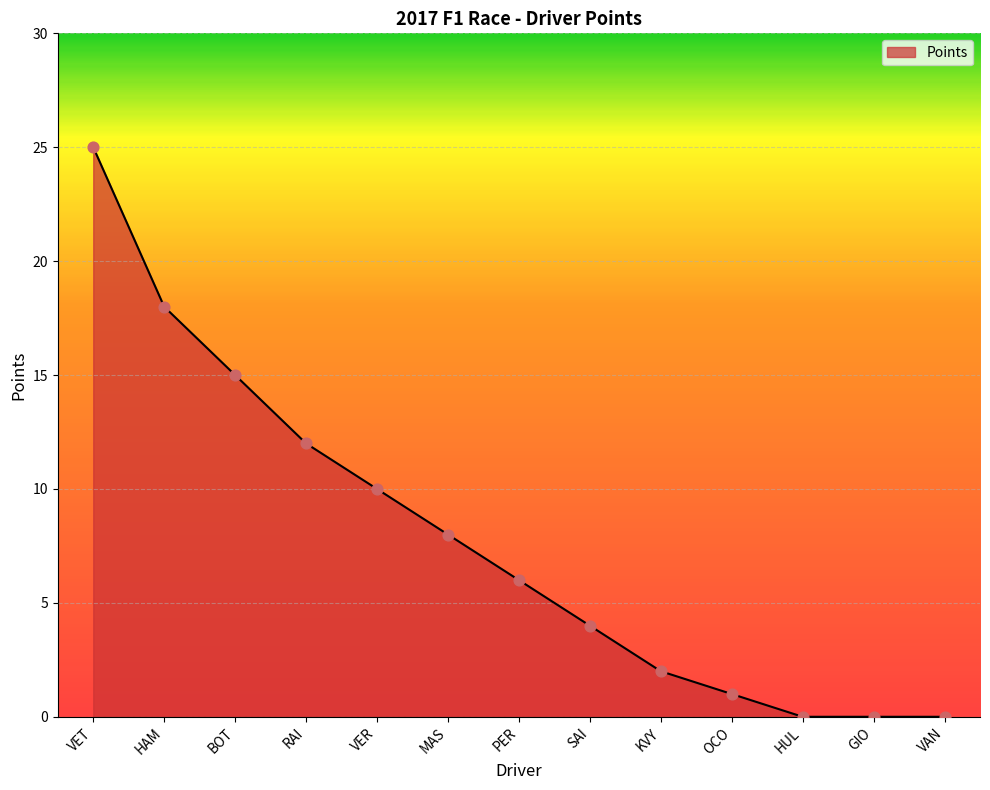

What is the change in value from SAI to OCO?

-3